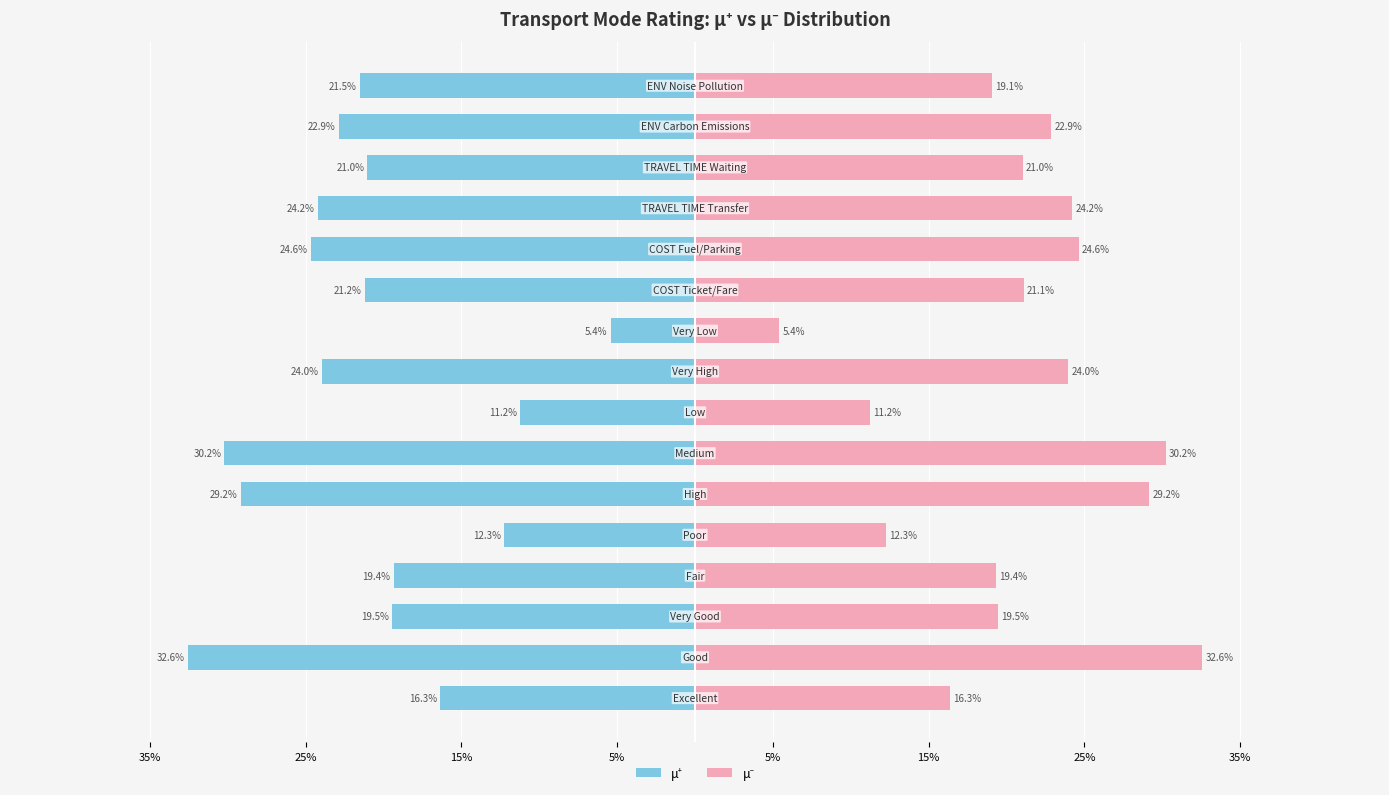

What is the difference between the μ⁺ values at 11 and 5%?

0.1